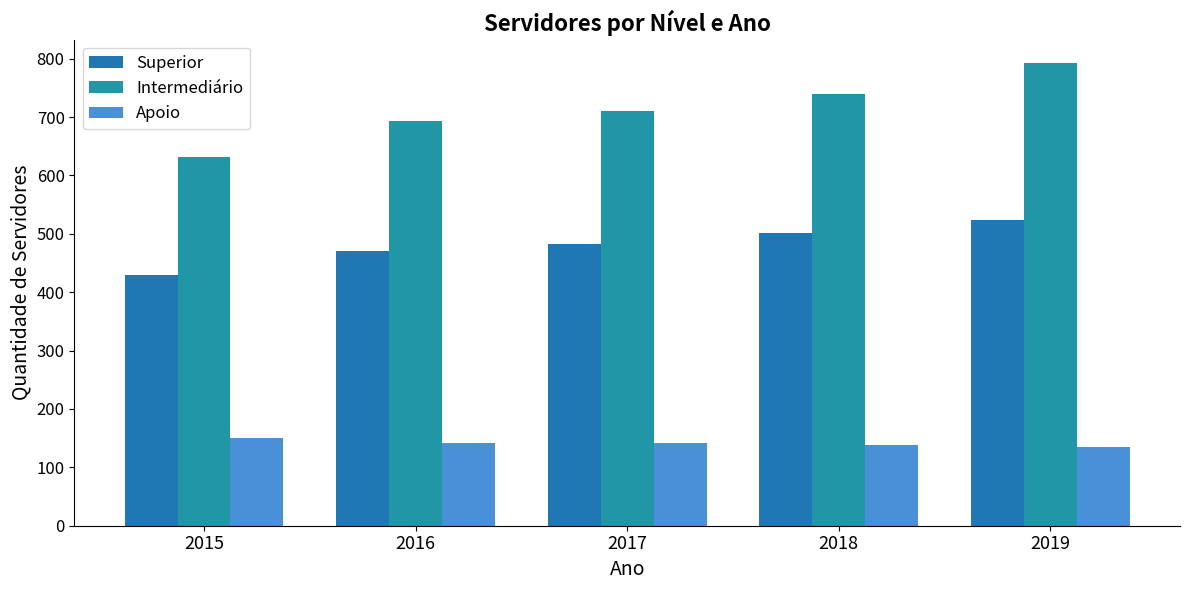

What is the difference between the maximum and minimum values in the Superior series?

95